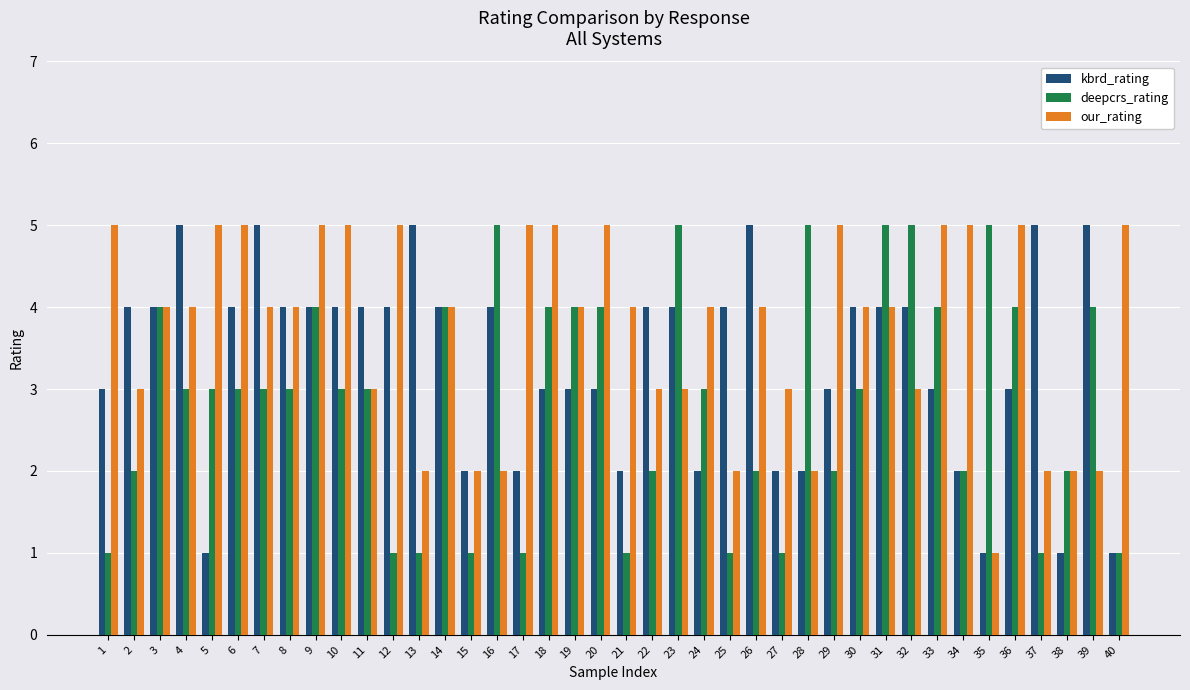

Between 27 and 37, which series saw the biggest shift?

kbrd_rating